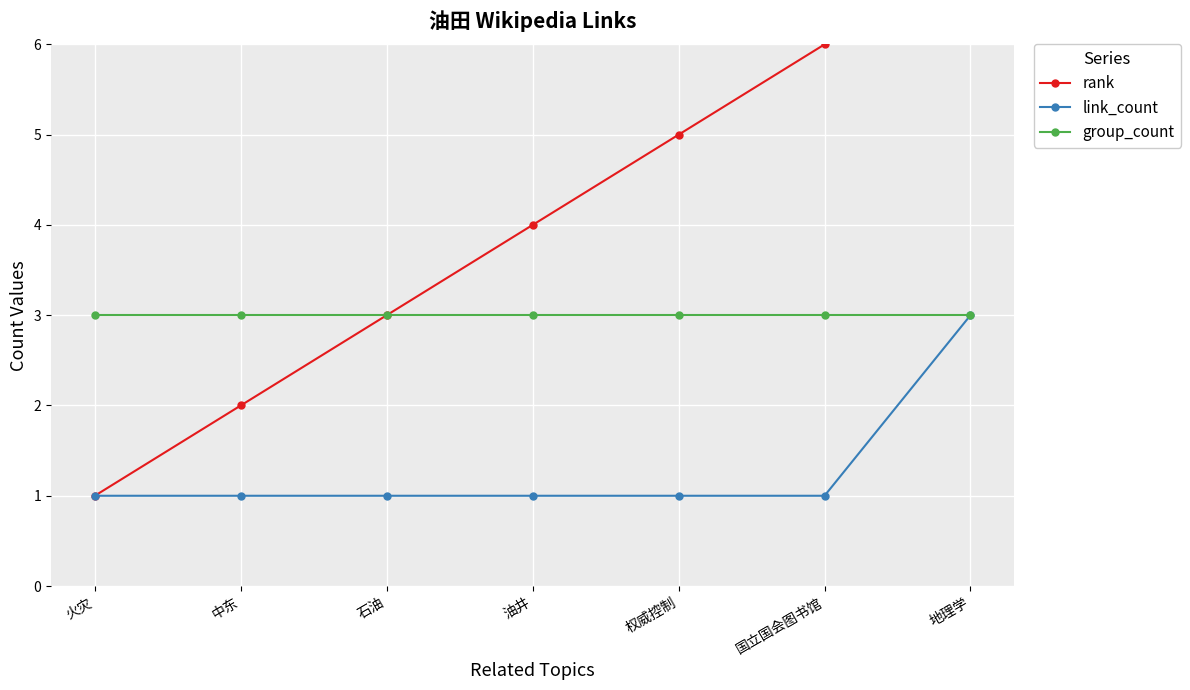

True or false: rank has a value of 1 at 火灾.

False